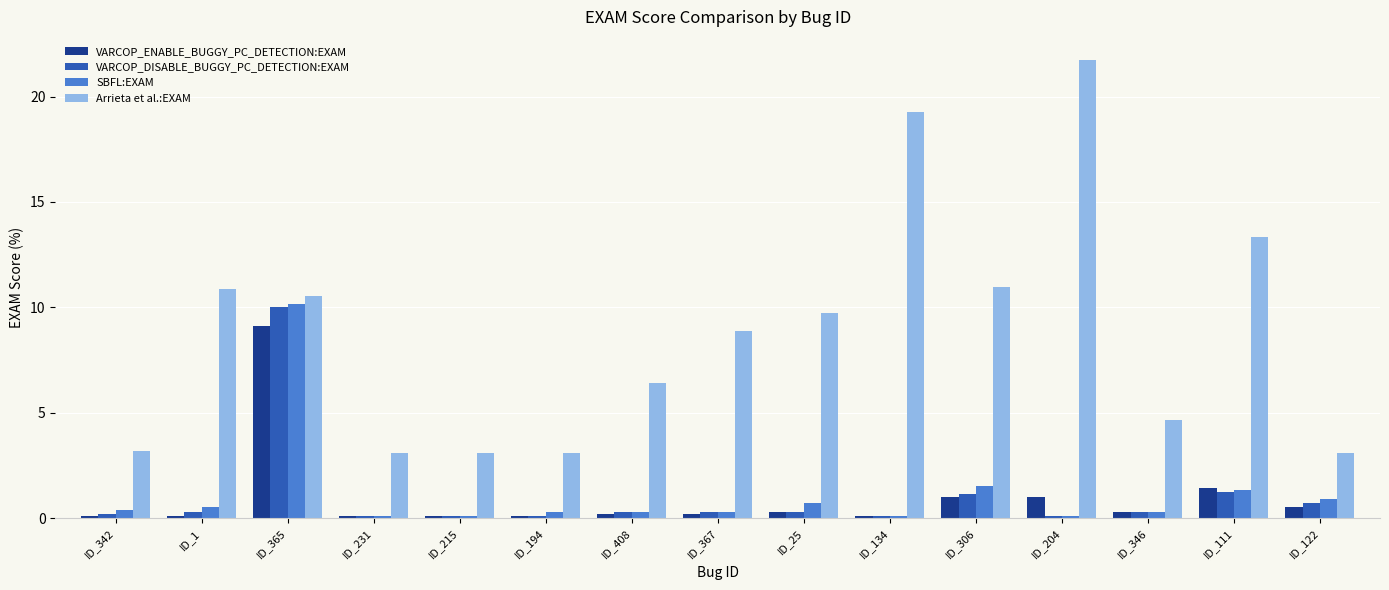

What is the spread (max minus min) of values at ID_215?

3.0